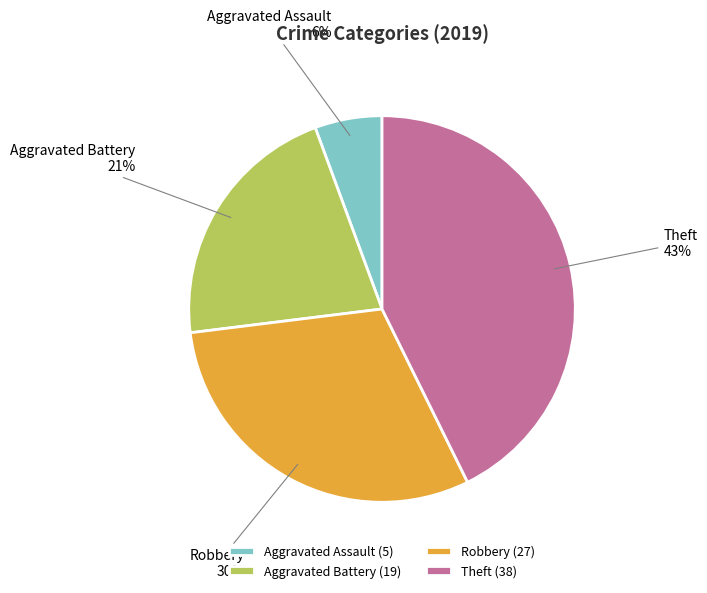

To the nearest percent, what is the combined percentage of Aggravated Assault and Robbery?

36%